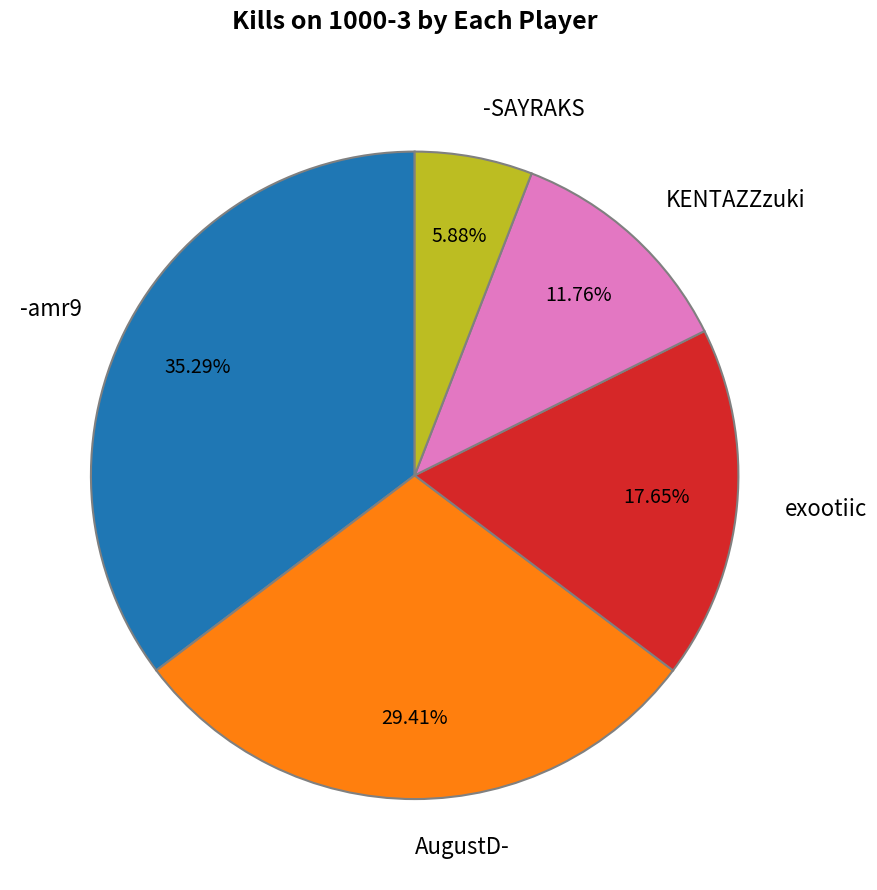

Is there any slice that represents more than half of the pie?

No